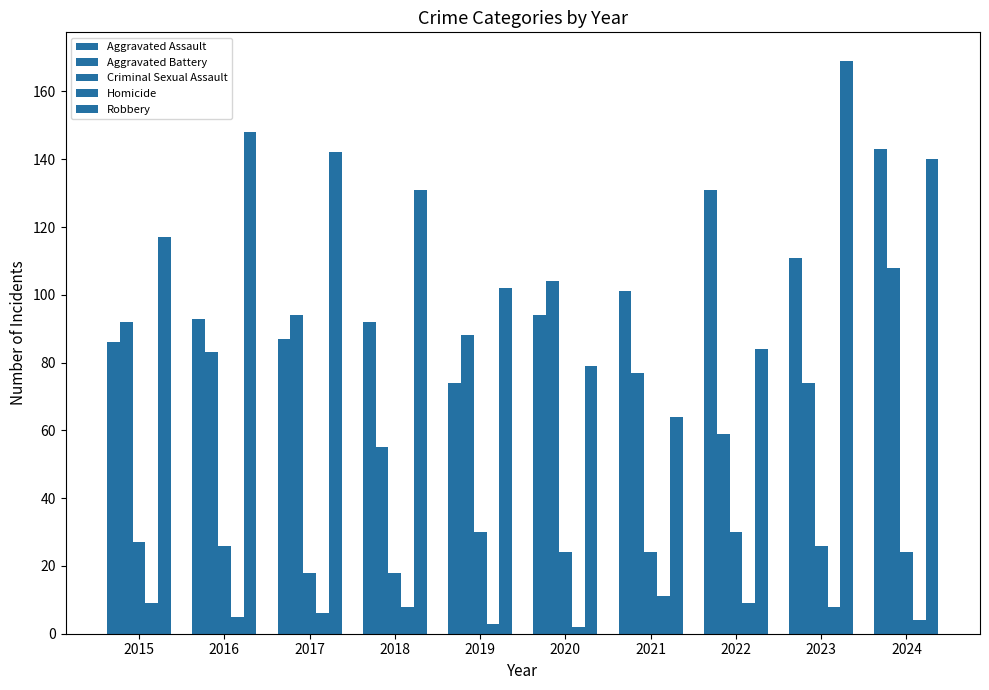

How many data points in Aggravated Assault are less than 94?

5